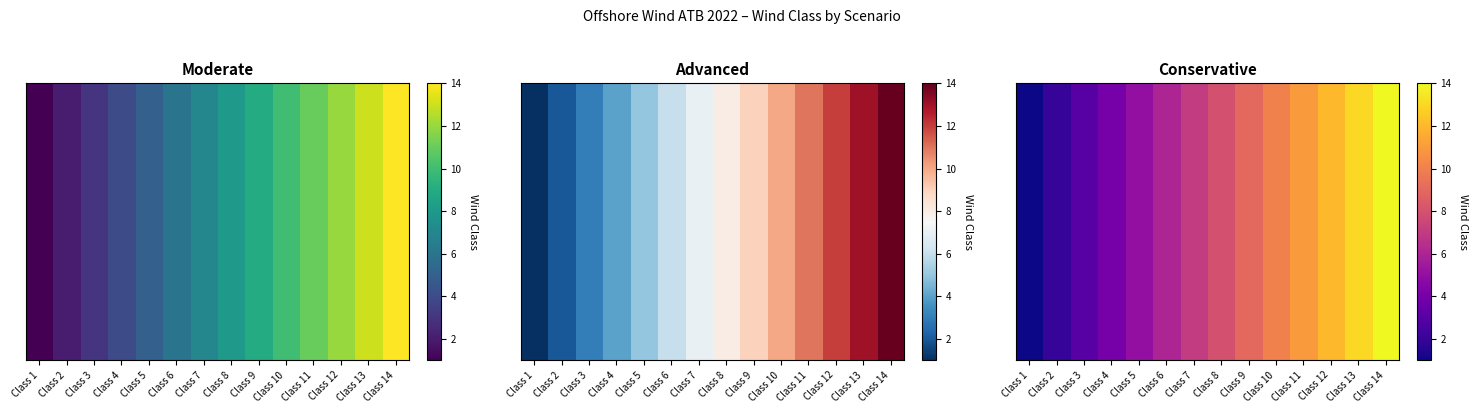

The value at Class 2 is 2. True or false?

True